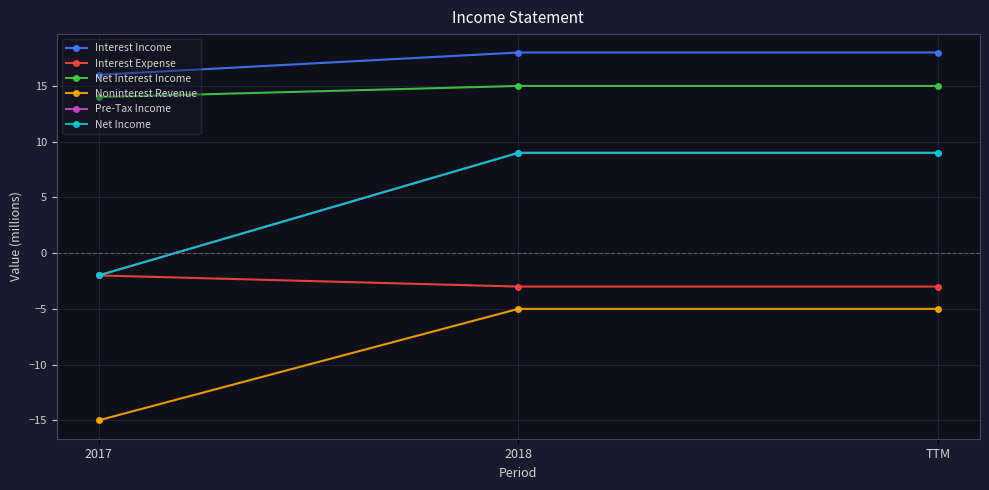

Is it true that Interest Income equals 18 at 2018?

True